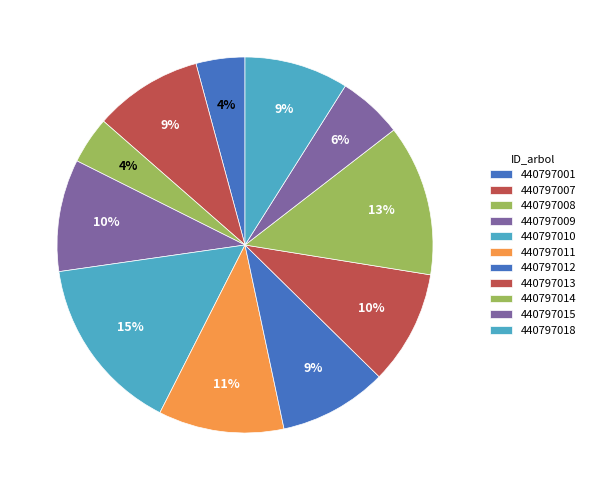

True or false: 440797009 accounts for 10% of the total.

True